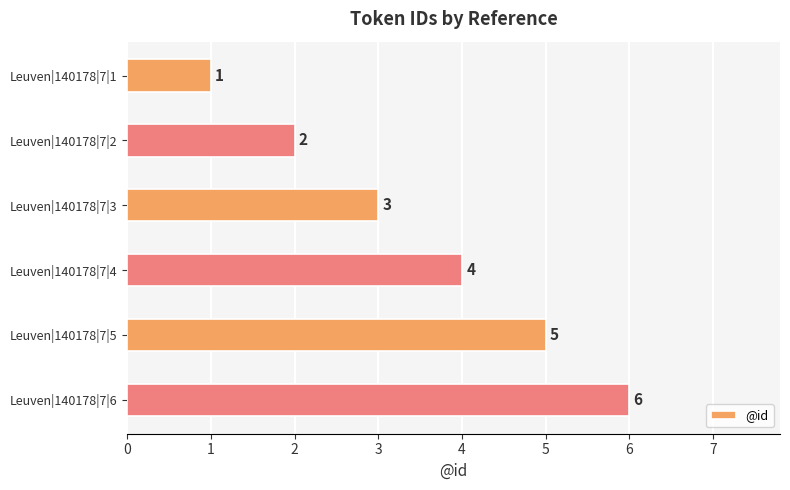

What is the sum of all values?

21